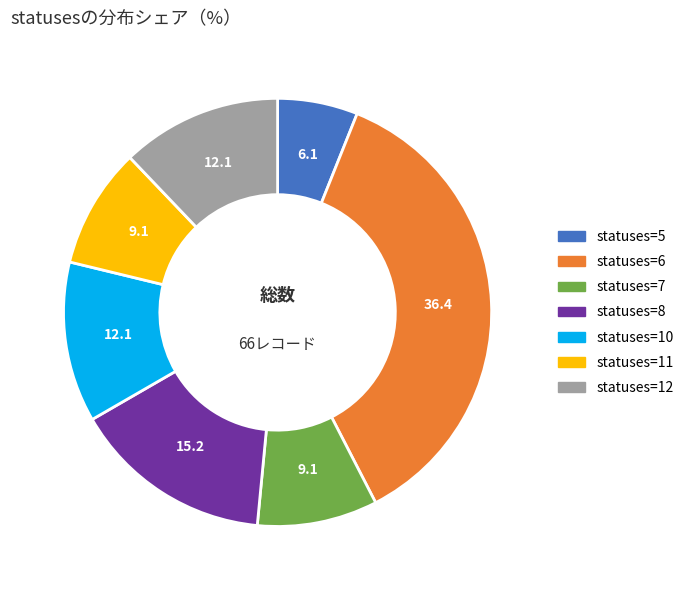

Combined, do statuses=6 and statuses=7 account for over 50%?

No